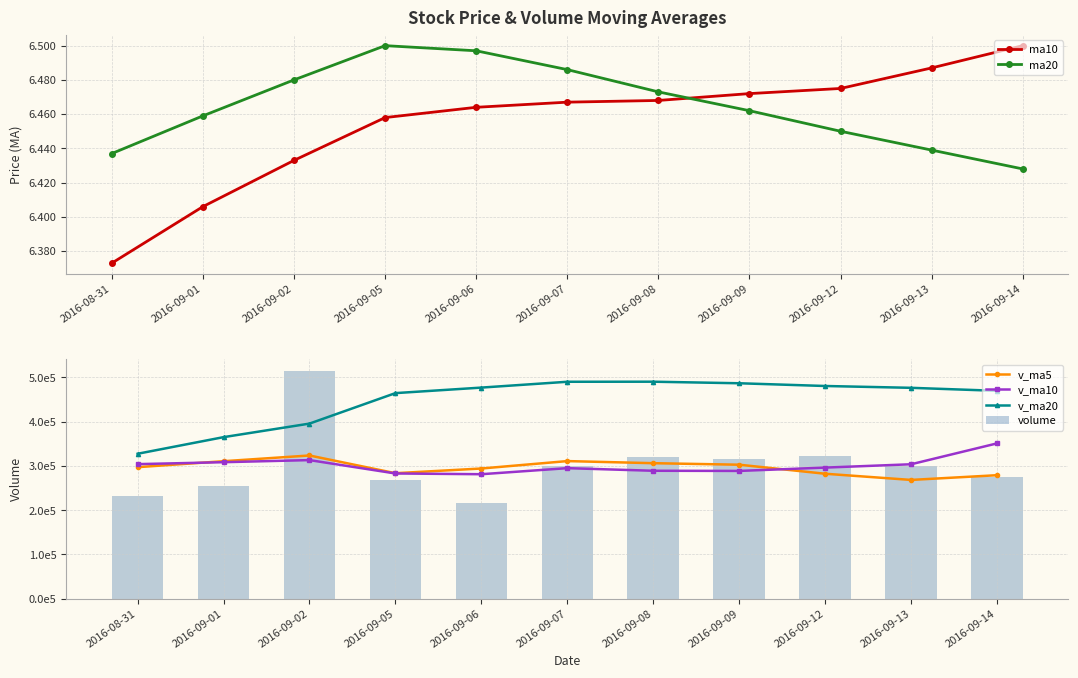

What is the approximate value of v_ma10 at 2016-09-13?

303721.1